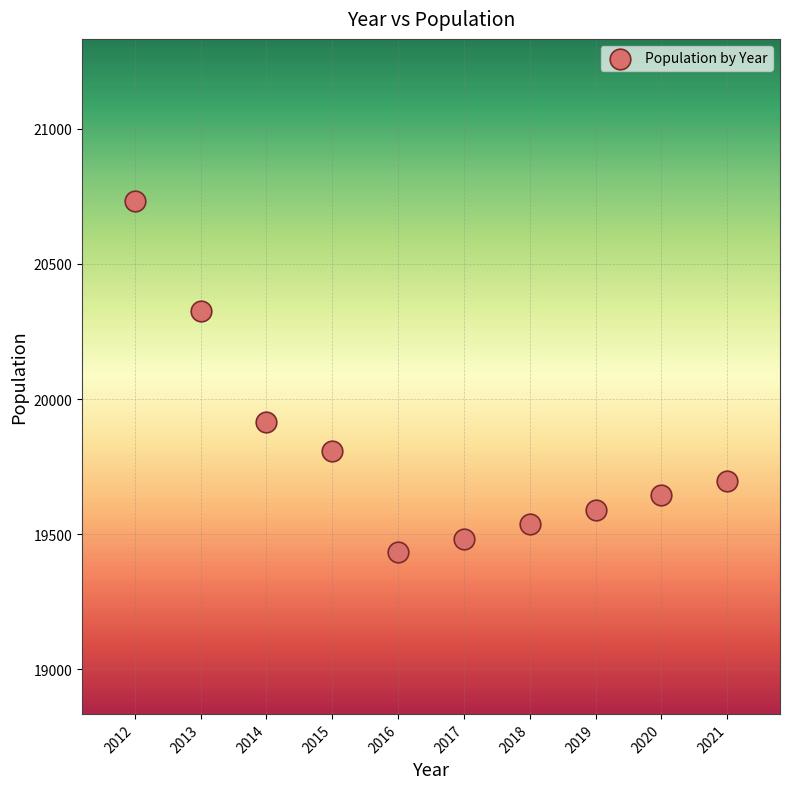

What is the average Y value?

19817